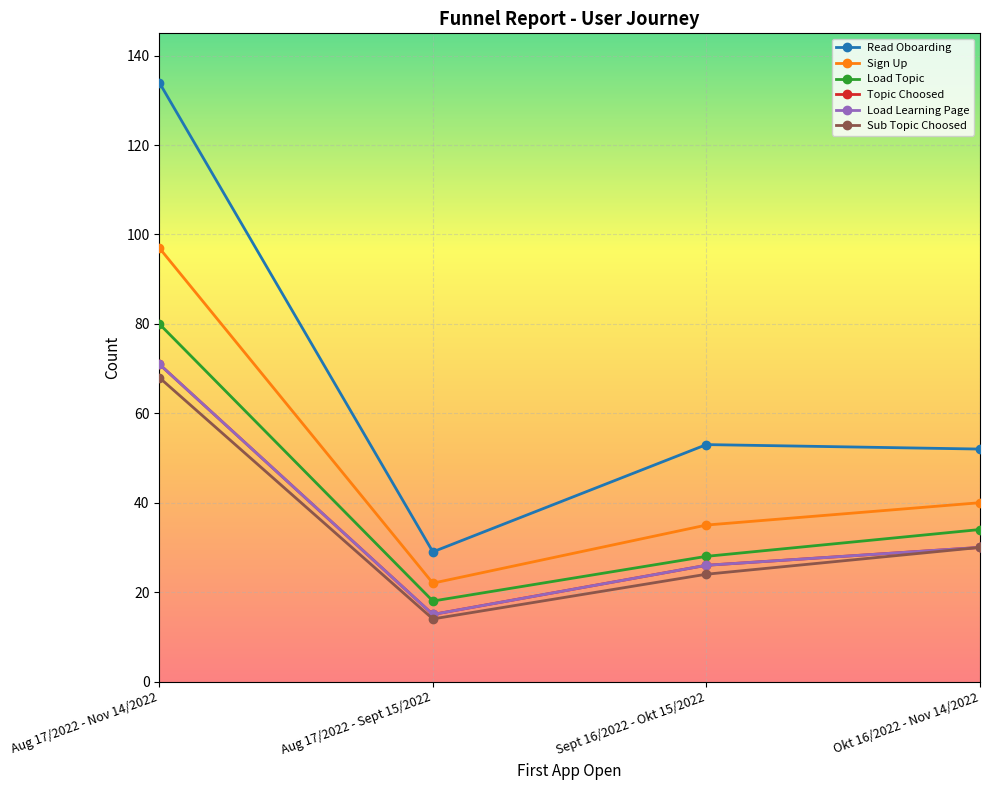

Reading left to right, what are all the values shown in this chart?

Read Oboarding: Aug 17/2022 - Nov 14/2022=134	Aug 17/2022 - Sept 15/2022=29	Sept 16/2022 - Okt 15/2022=53	Okt 16/2022 - Nov 14/2022=52
Sign Up: Aug 17/2022 - Nov 14/2022=97	Aug 17/2022 - Sept 15/2022=22	Sept 16/2022 - Okt 15/2022=35	Okt 16/2022 - Nov 14/2022=40
Load Topic: Aug 17/2022 - Nov 14/2022=80	Aug 17/2022 - Sept 15/2022=18	Sept 16/2022 - Okt 15/2022=28	Okt 16/2022 - Nov 14/2022=34
Topic Choosed: Aug 17/2022 - Nov 14/2022=71	Aug 17/2022 - Sept 15/2022=15	Sept 16/2022 - Okt 15/2022=26	Okt 16/2022 - Nov 14/2022=30
Load Learning Page: Aug 17/2022 - Nov 14/2022=71	Aug 17/2022 - Sept 15/2022=15	Sept 16/2022 - Okt 15/2022=26	Okt 16/2022 - Nov 14/2022=30
Sub Topic Choosed: Aug 17/2022 - Nov 14/2022=68	Aug 17/2022 - Sept 15/2022=14	Sept 16/2022 - Okt 15/2022=24	Okt 16/2022 - Nov 14/2022=30